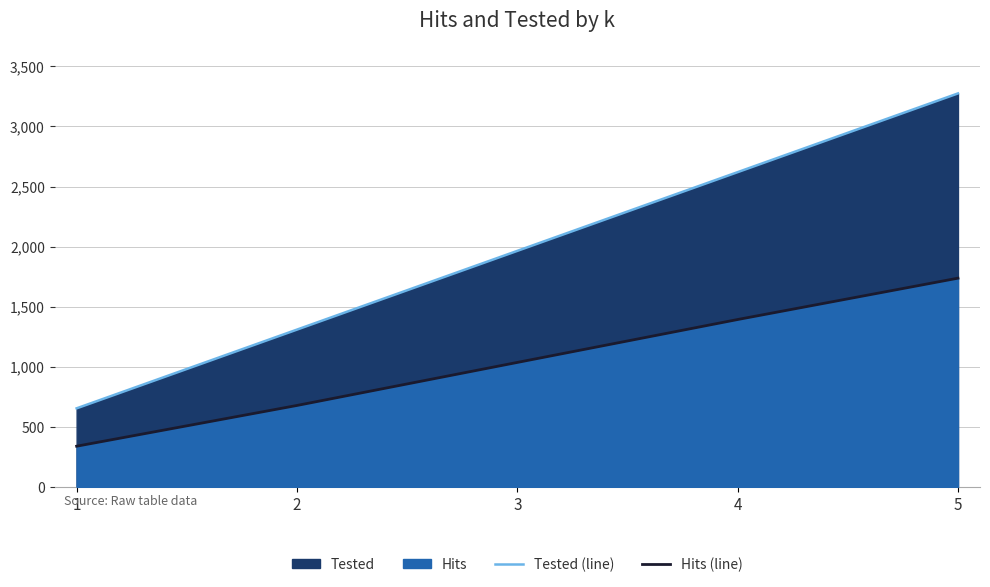

How many data points in Tested (line) are above 1965?

2